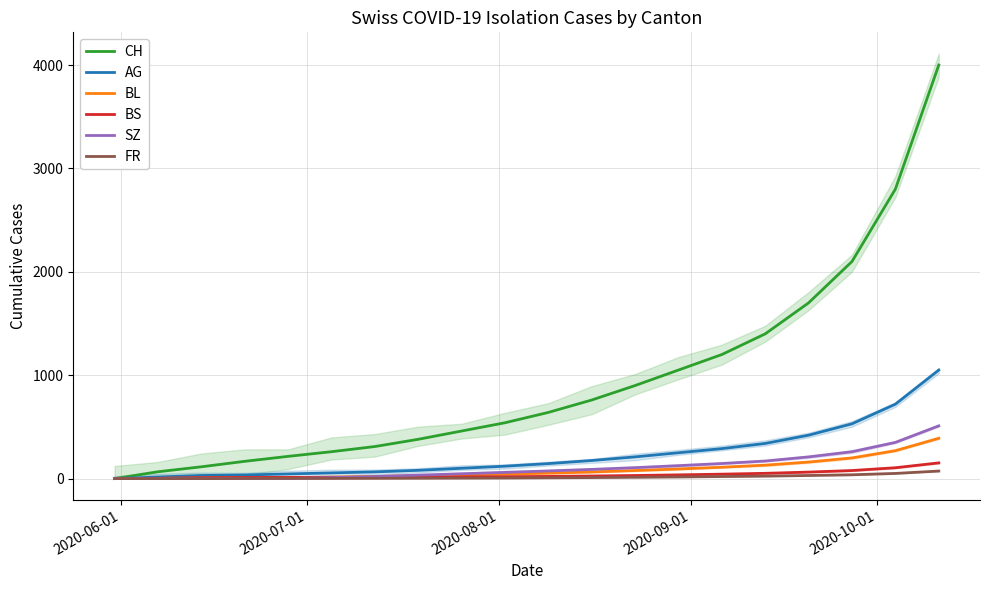

What is the highest value of the SZ series?

510